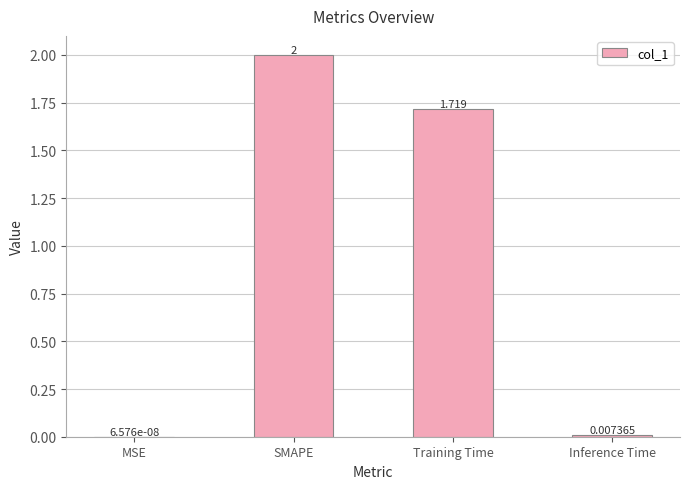

Which has a higher value, Training Time or Inference Time?

Training Time